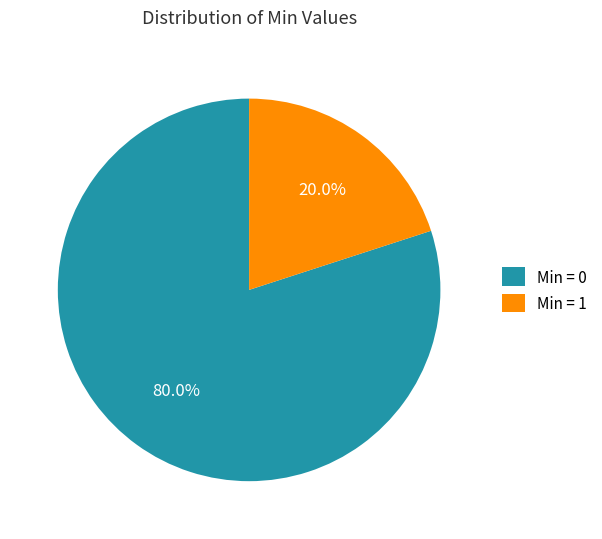

Which has a higher value, Min = 0 or Min = 1?

Min = 0